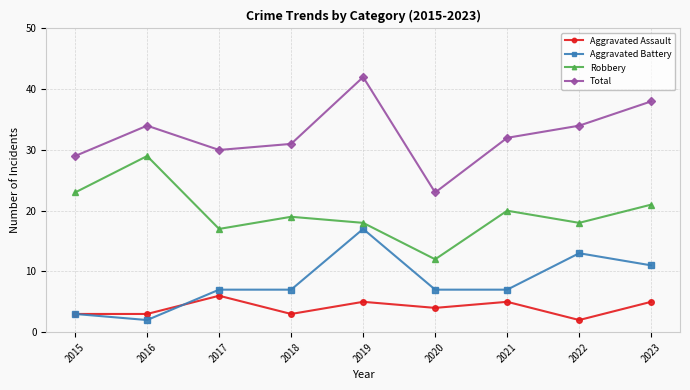

True or false: Aggravated Battery and Robbery cross at least once.

False